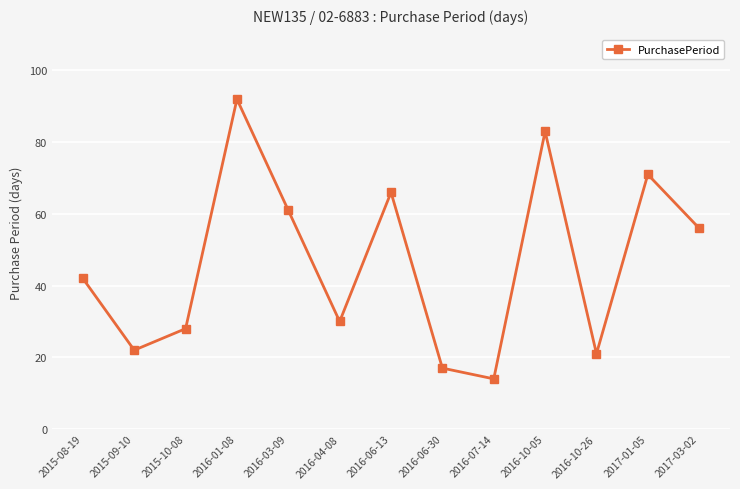

Reading left to right, extract all data points from this chart.

2015-08-19=42	2015-09-10=22	2015-10-08=28	2016-01-08=92	2016-03-09=61	2016-04-08=30	2016-06-13=66	2016-06-30=17	2016-07-14=14	2016-10-05=83	2016-10-26=21	2017-01-05=71	2017-03-02=56